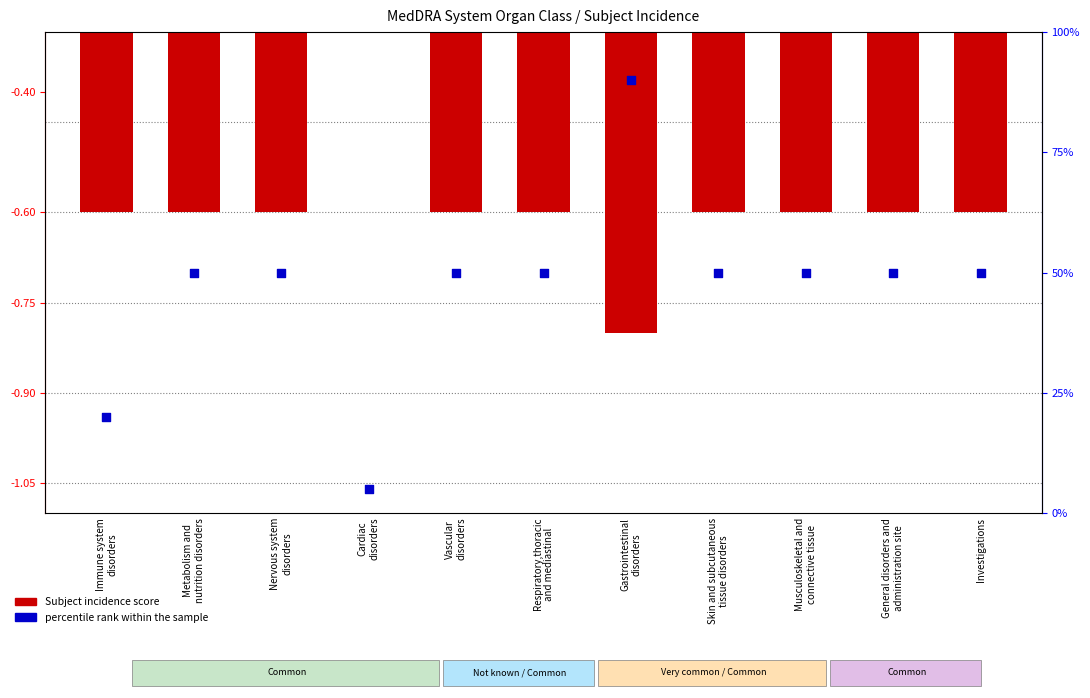

Which series reaches the minimum Y coordinate?

Subject incidence score